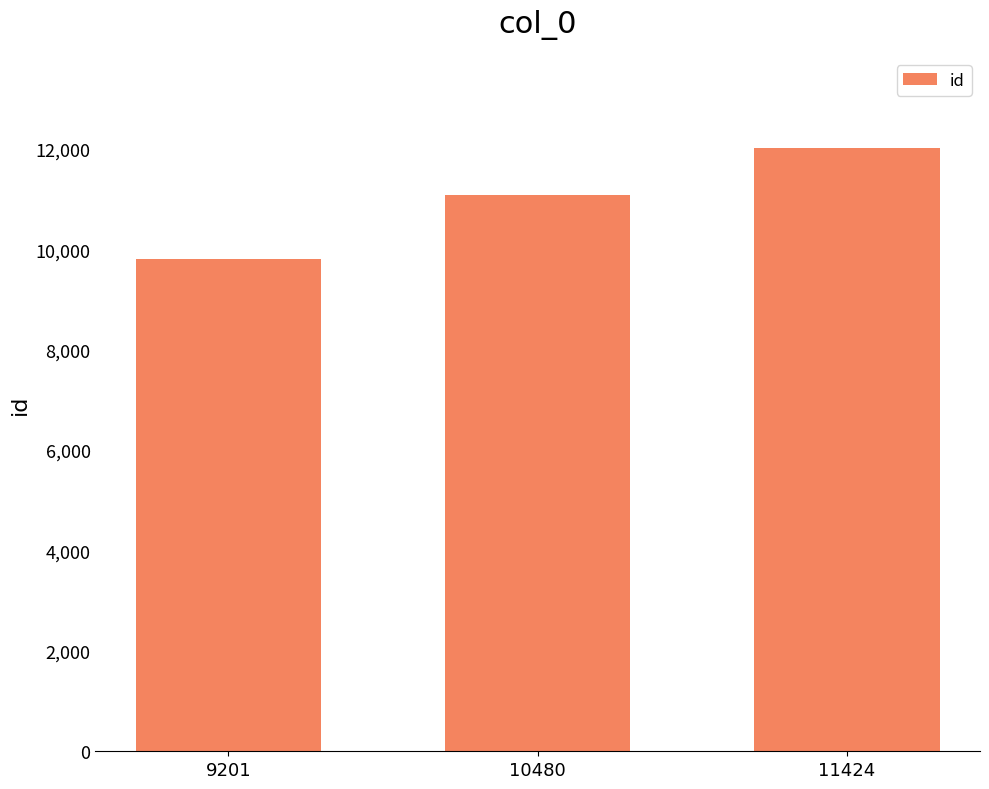

True or false: the data shows 5098 at 11424.

False